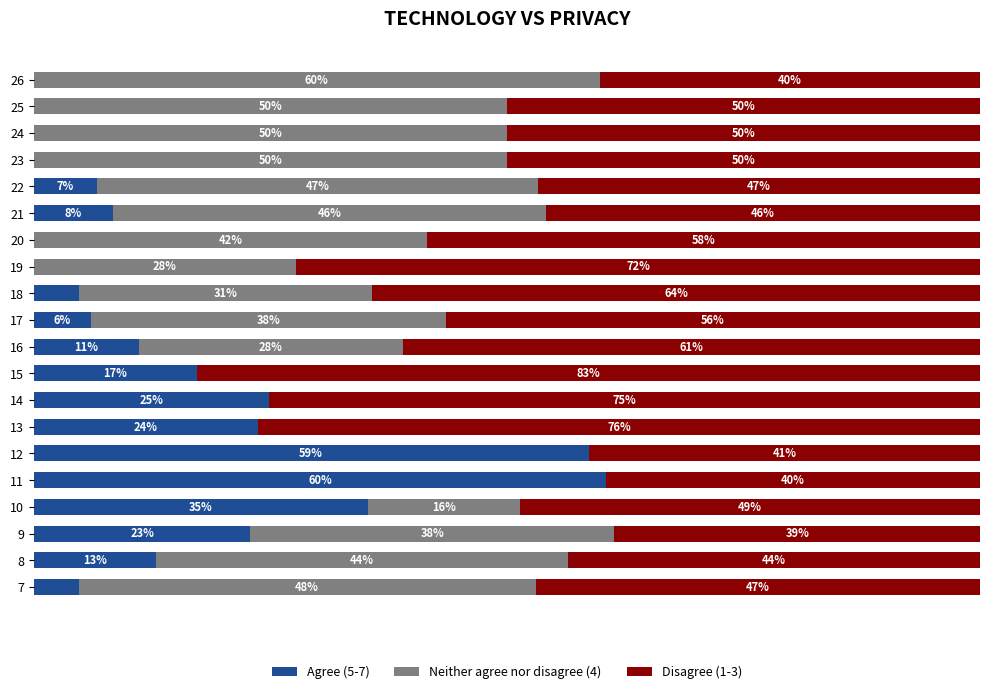

What is the average value of the Agree (5-7) series?

14.9